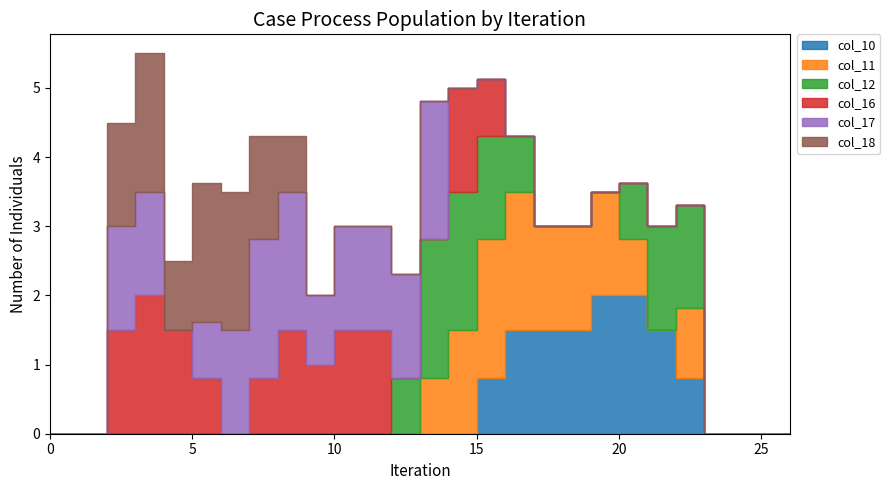

List the series in order of their peak value, highest first.

col_10, col_11, col_12, col_16, col_17, col_18